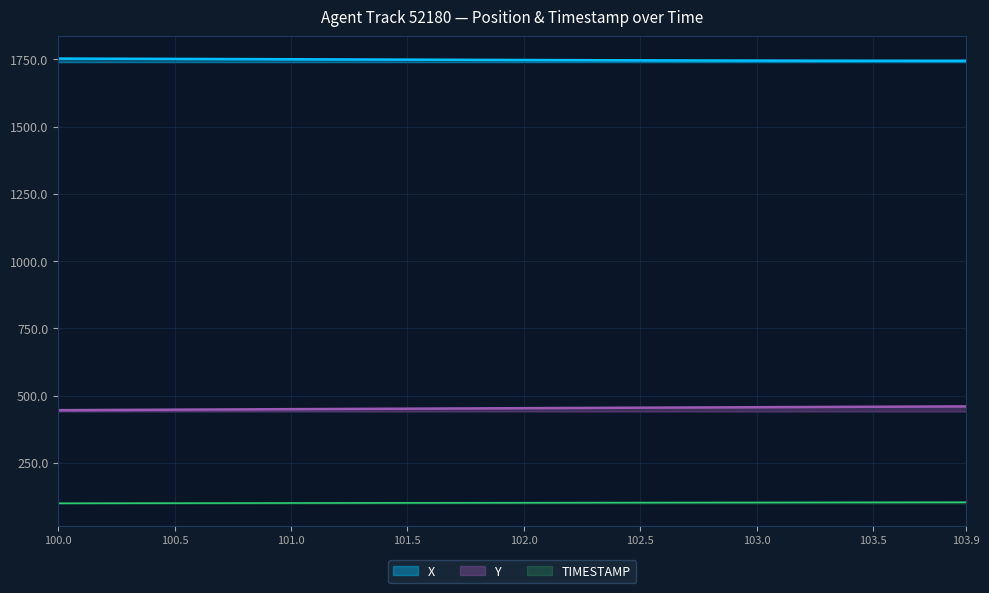

True or false: TIMESTAMP and Y intersect in this chart.

False